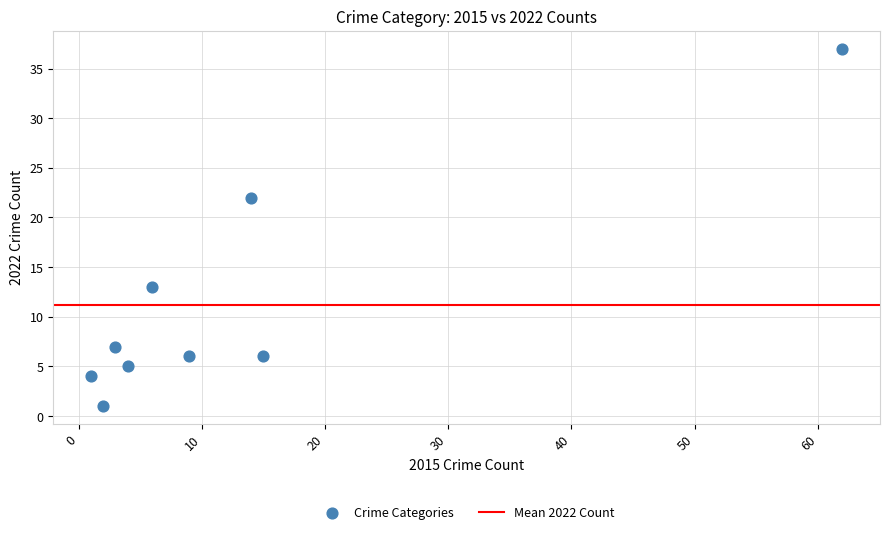

What Y value in the scatter plot is closest to 19?

22